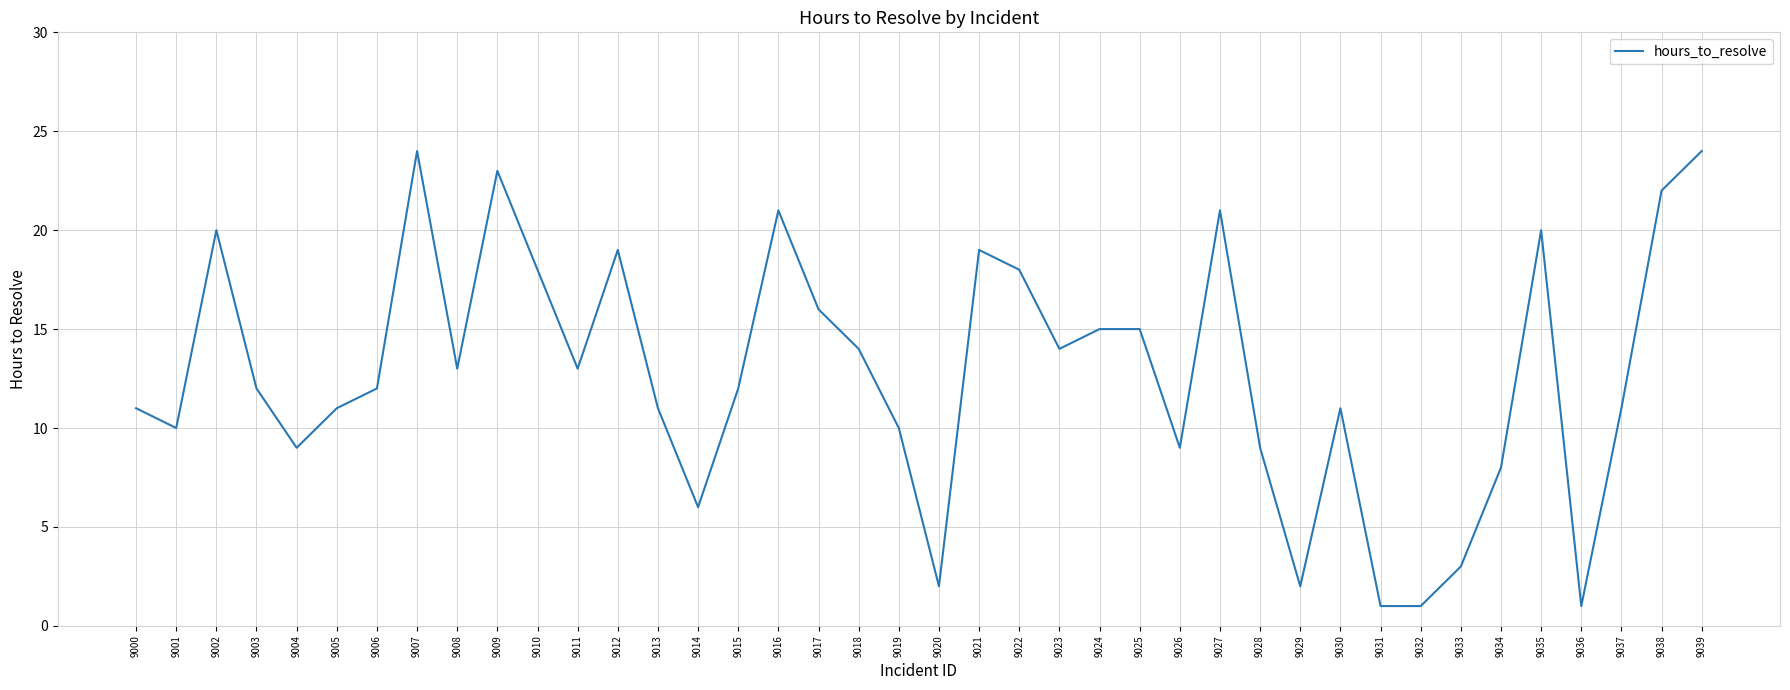

What is the difference between the maximum and minimum values?

23